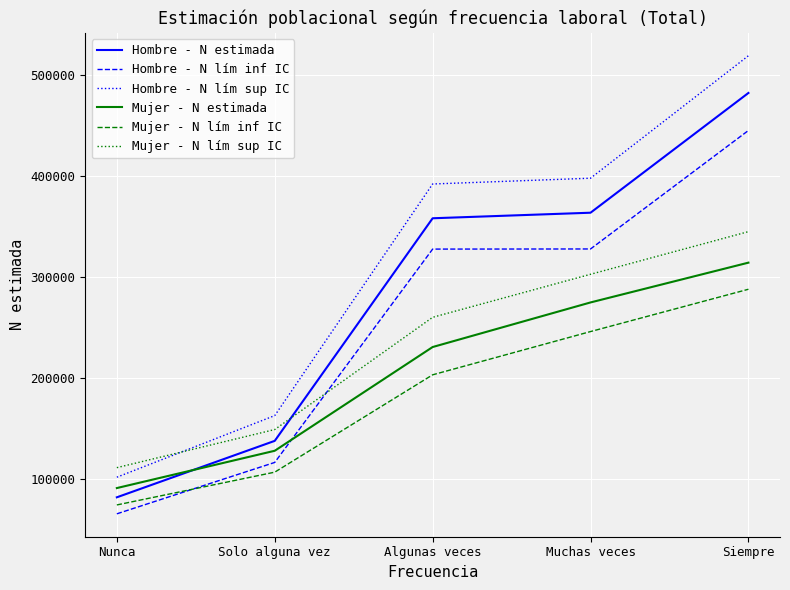

True or false: Mujer - N lím inf IC and Mujer - N estimada cross at least once.

False